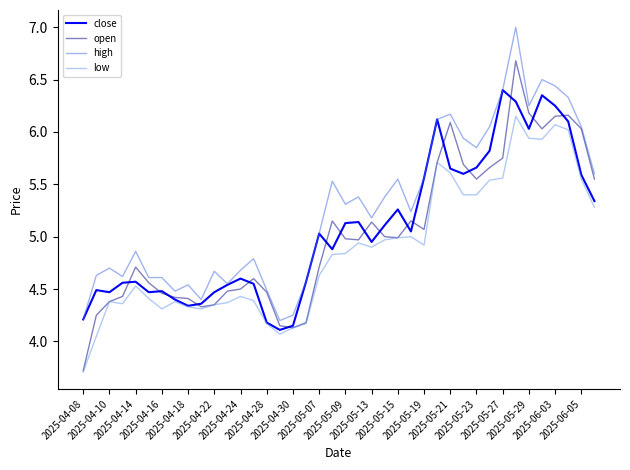

What is the smallest value displayed?

3.7